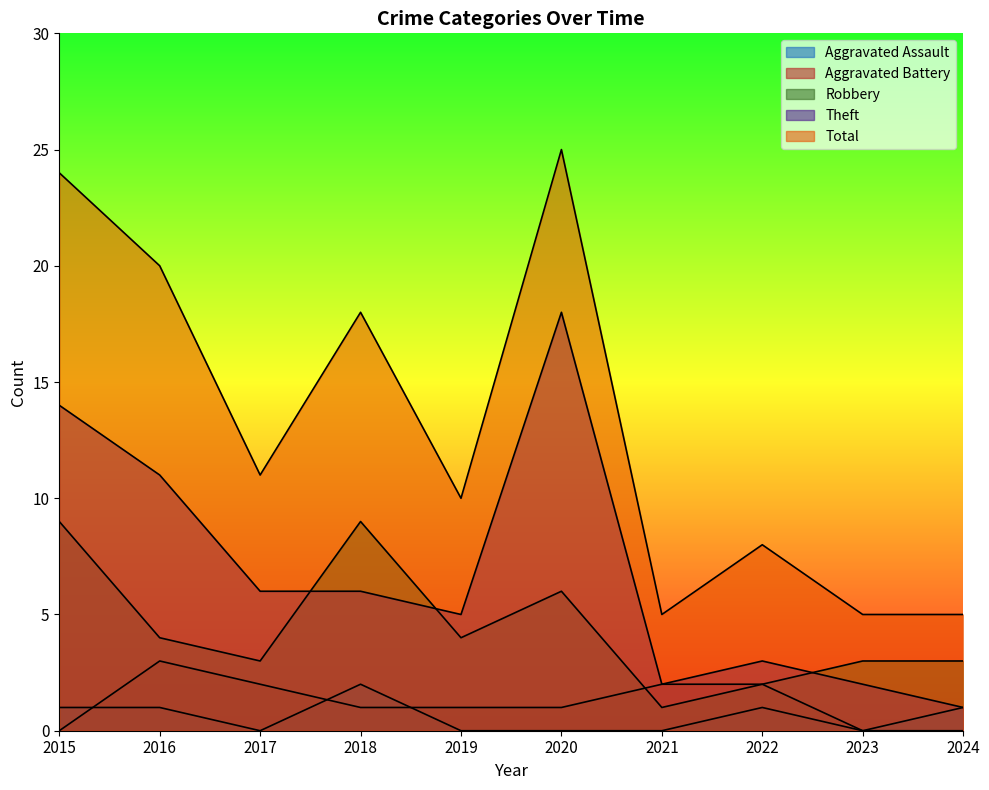

What are all the series names shown in the legend?

Aggravated Assault, Aggravated Battery, Robbery, Theft, Total